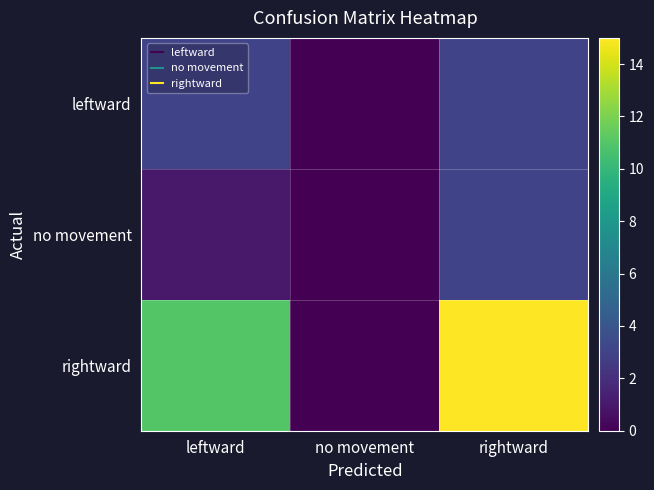

What is the difference between the highest and lowest values at rightward?

12